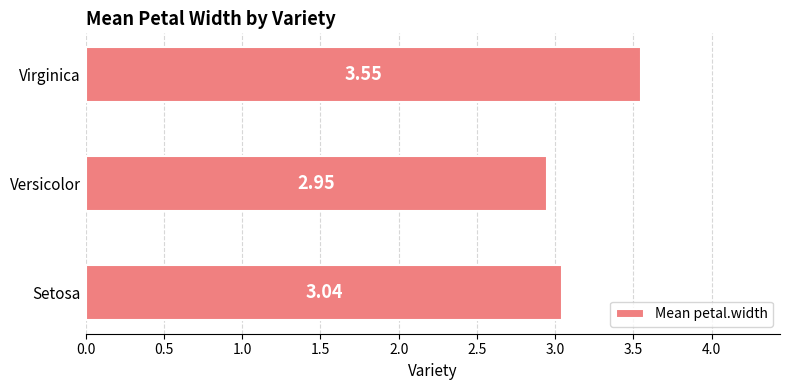

What is the difference between the maximum and minimum values?

0.6